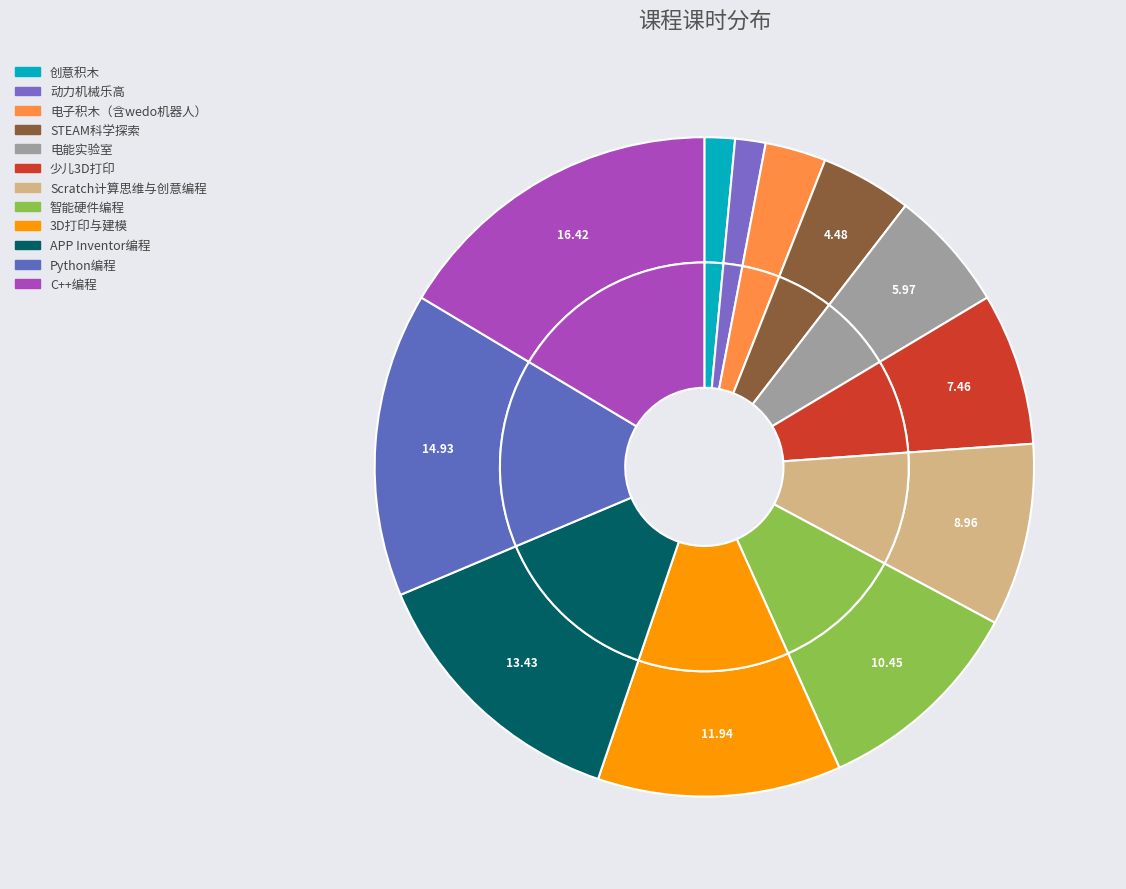

Count the number of slices in the pie.

12